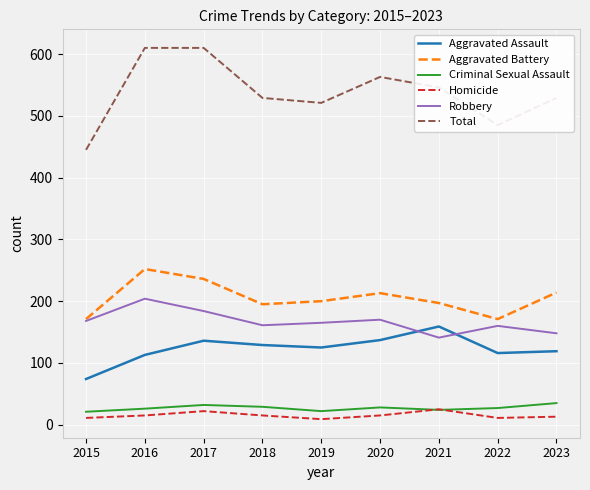

How many Homicide values are between 11 and 15?

6